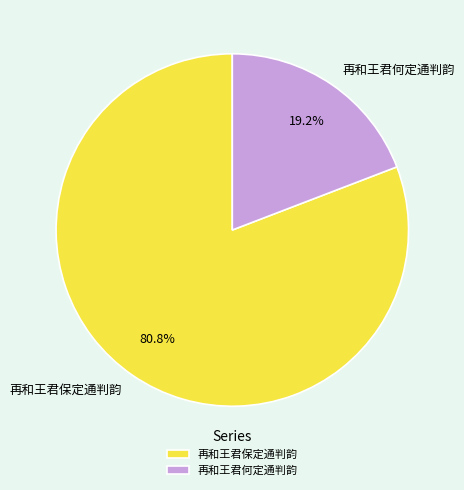

What is the ratio of the value at 再和王君何定通判韵 to the value at 再和王君保定通判韵?

0.2